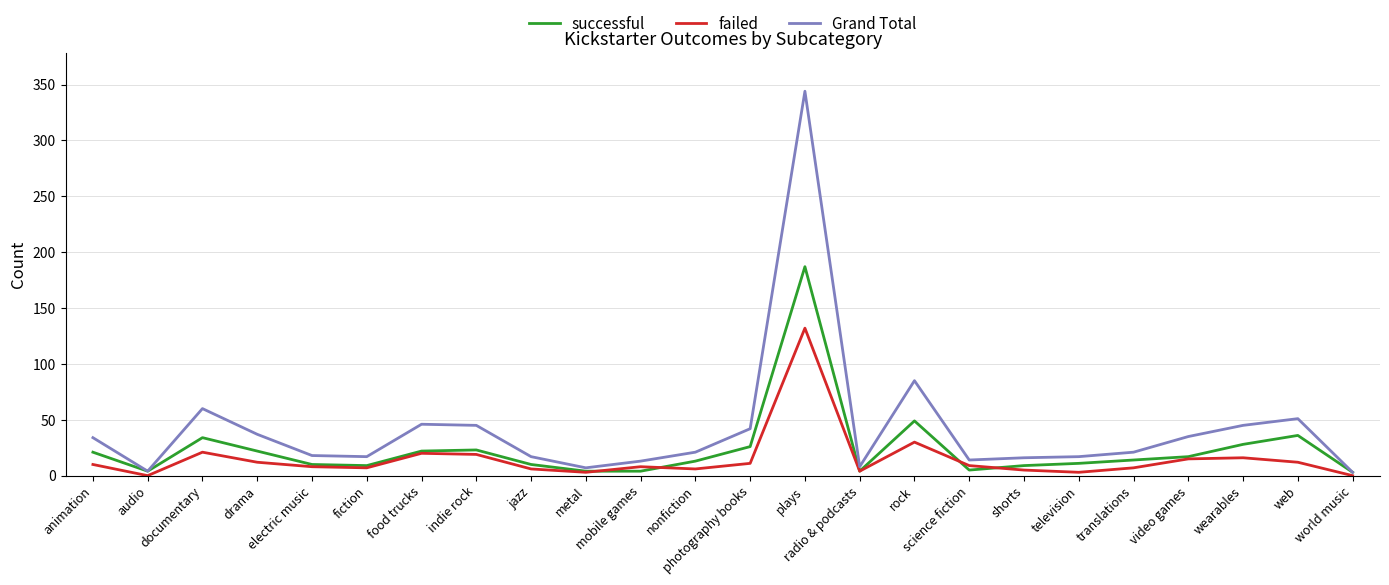

Which series has the largest range (max minus min)?

Grand Total